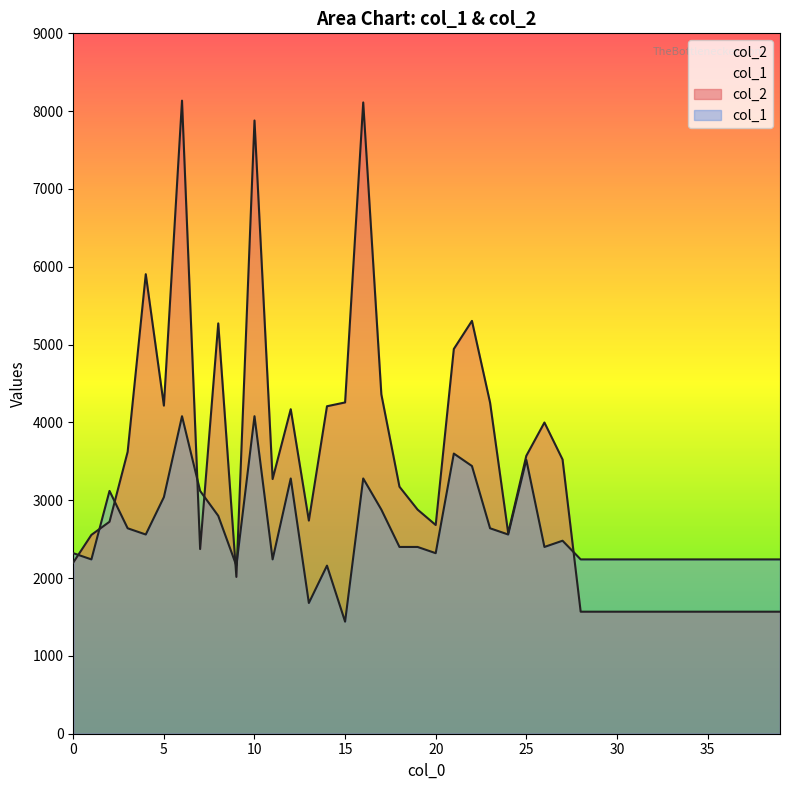

What is the value of the col_1 point at the 19th from the left?

2400